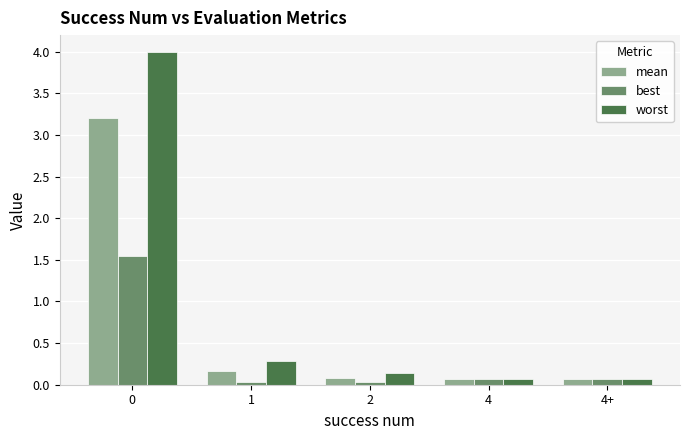

Is it true that mean equals 0.1 at 4?

True